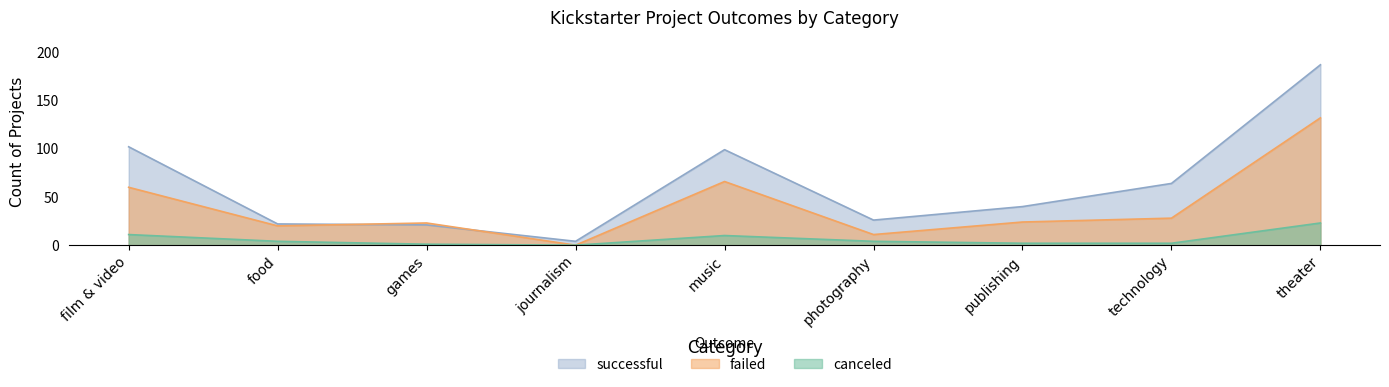

The value of successful at film & video is 102. True or false?

True